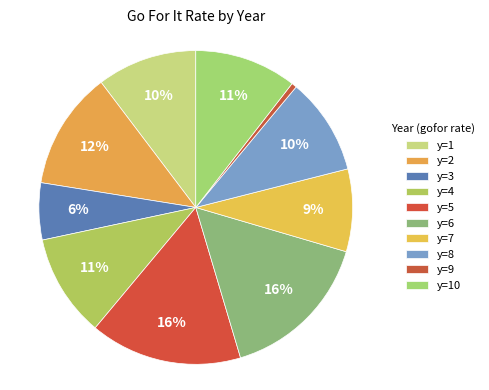

Is there a majority slice in this chart?

No